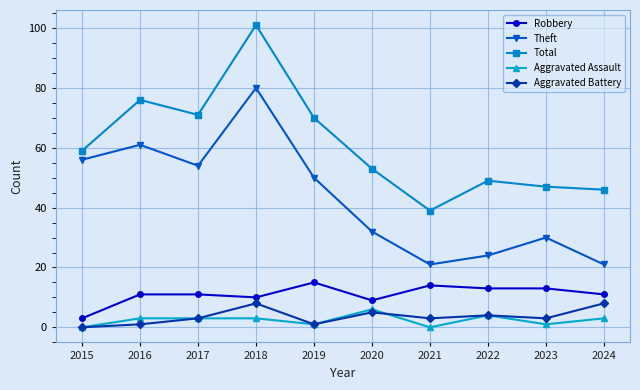

Is it true that Robbery equals 10 at 2018?

True